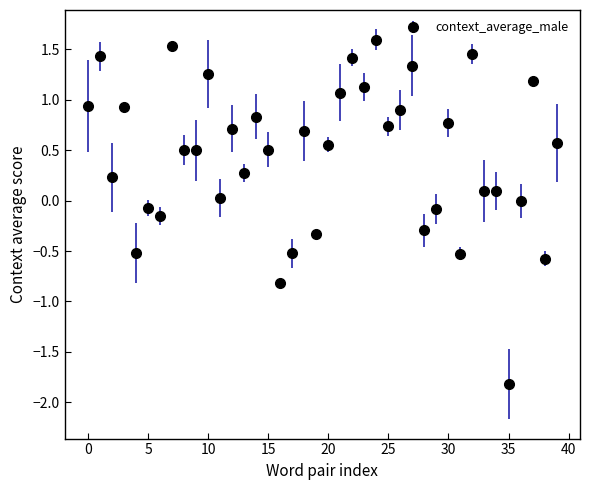

What is the value of the 36th point from the left?

-1.8